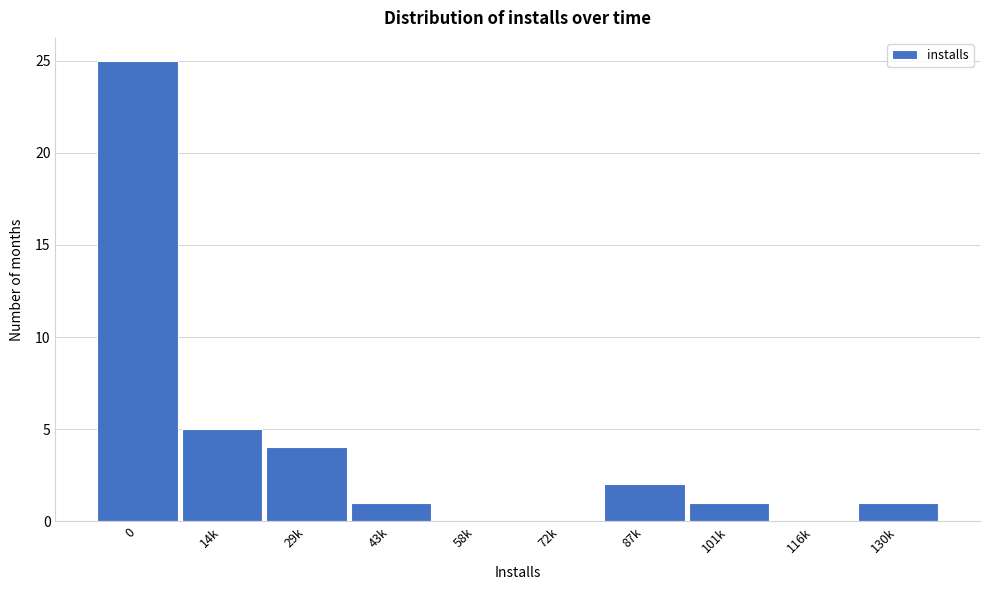

Reading left to right, extract all data points from this chart.

0=25	14k=5	29k=4	43k=1	58k=0	72k=0	87k=2	101k=1	116k=0	130k=1